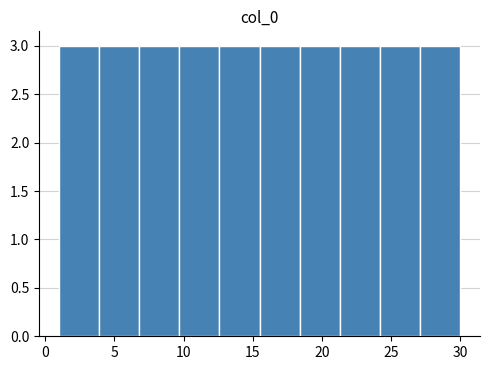

What is the height of the bar covering 3.9 to 6.8 on the x-axis? Neither the bar edges nor the heights are printed on the chart, so give them approximately, as read against the axes.

3